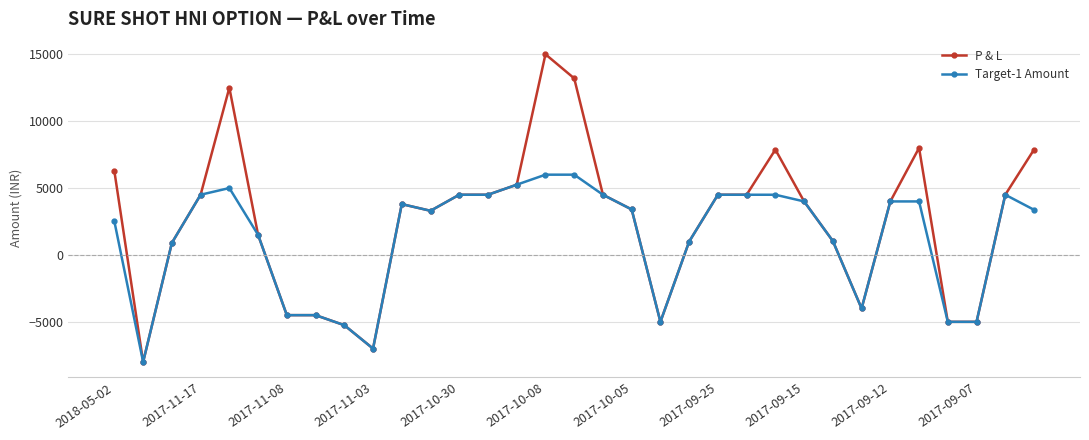

How many data points in P & L are less than 4000?

16